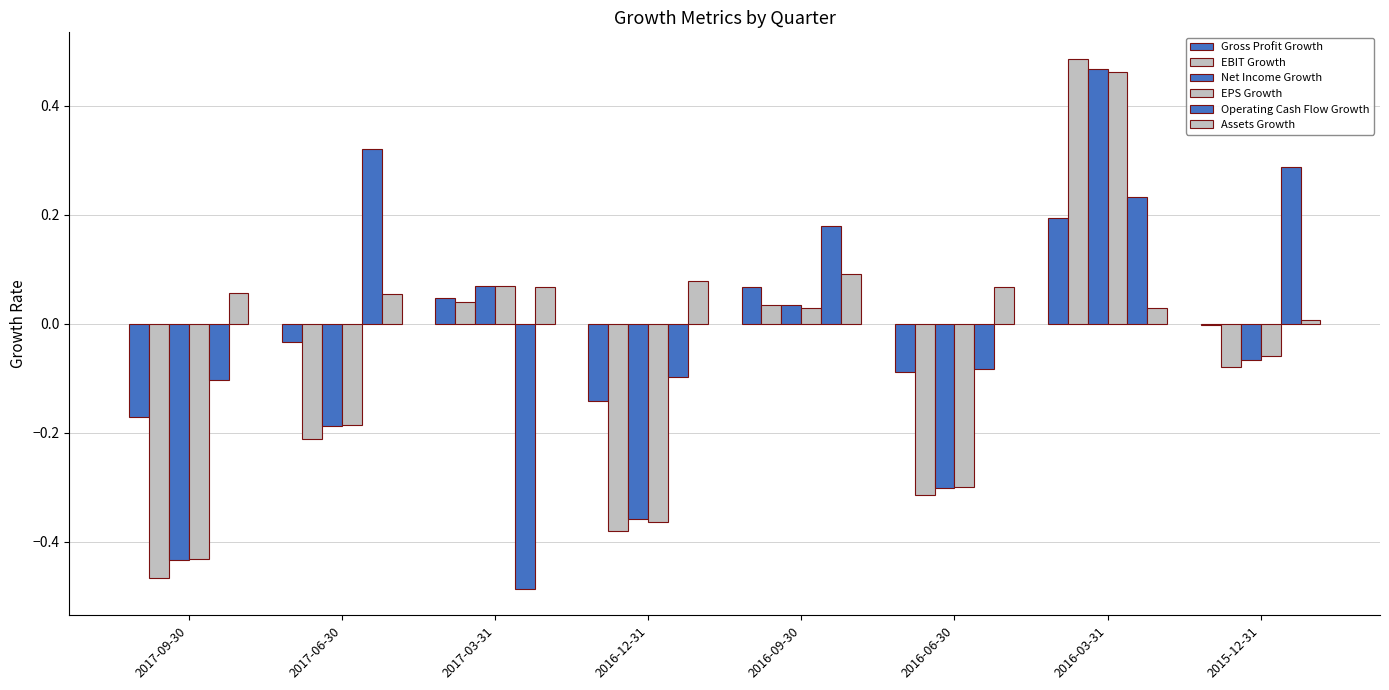

What is the greatest value displayed?

0.5